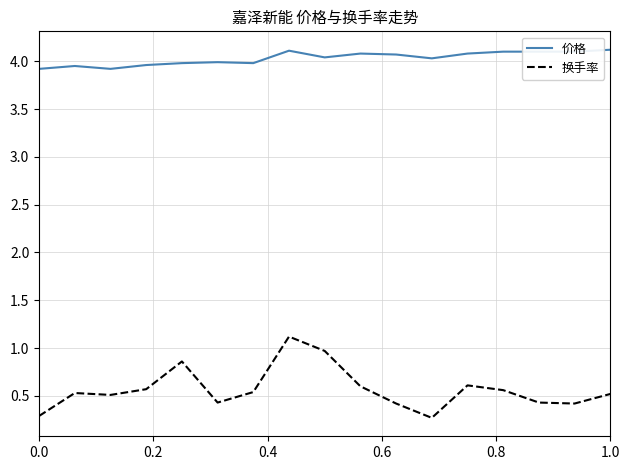

True or false: 换手率 and 价格 intersect in this chart.

False